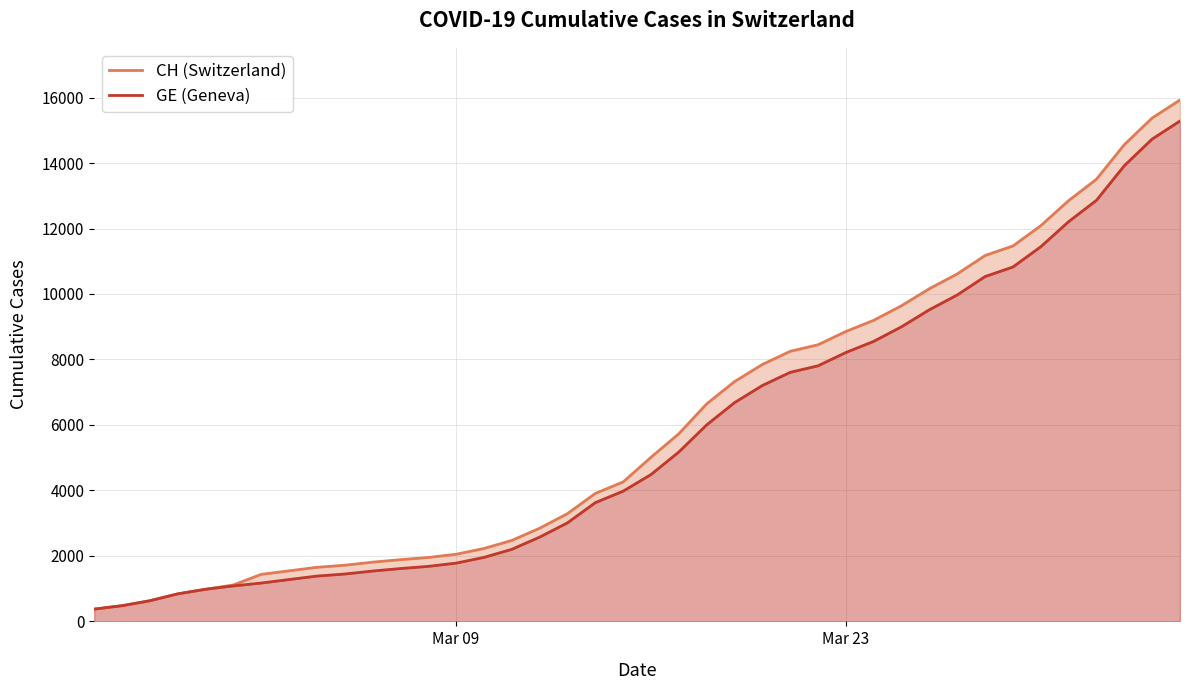

What is the value of the GE (Geneva) point at the 31st from the left?

9520